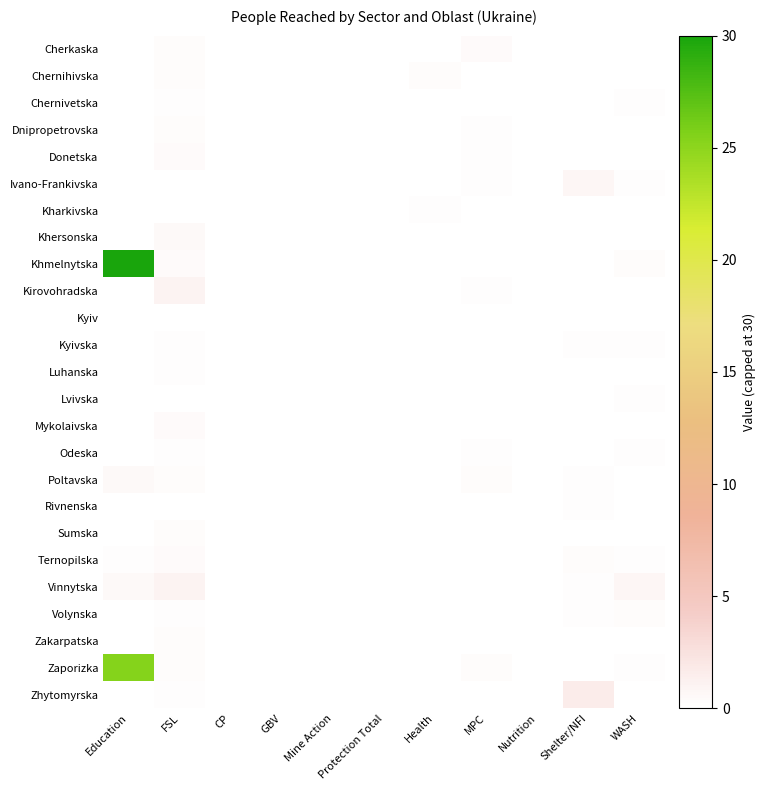

At which category is the sum across all series the highest?

Education